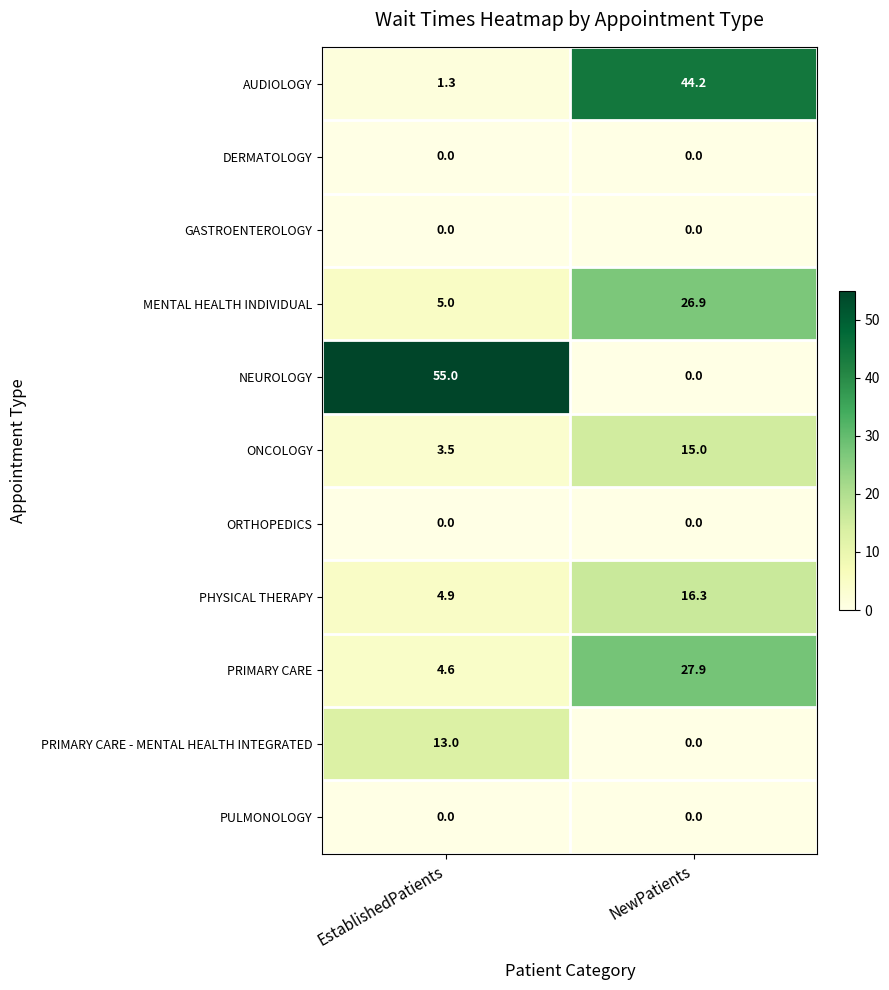

Which series has the largest total across all categories?

NEUROLOGY